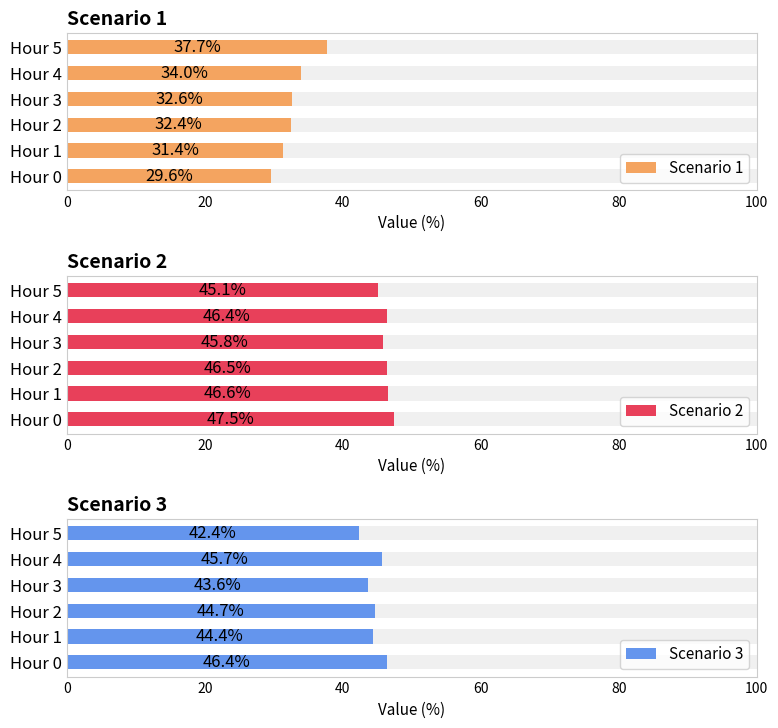

The value of Scenario 3 at Hour 0 is 46.4. True or false?

True